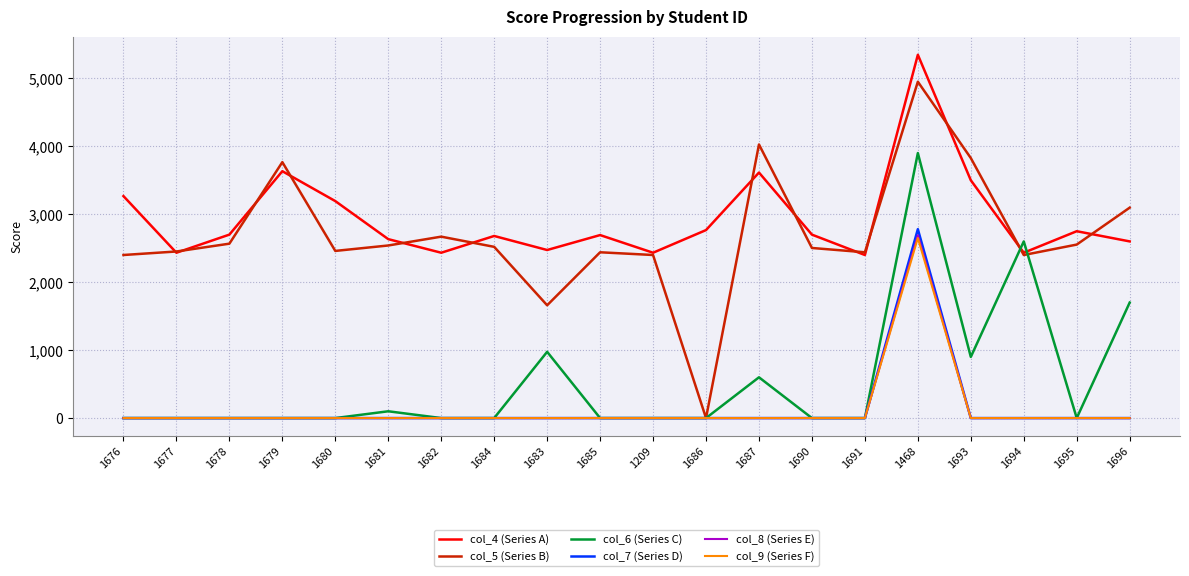

Which series has the widest spread of values?

col_5 (Series B)